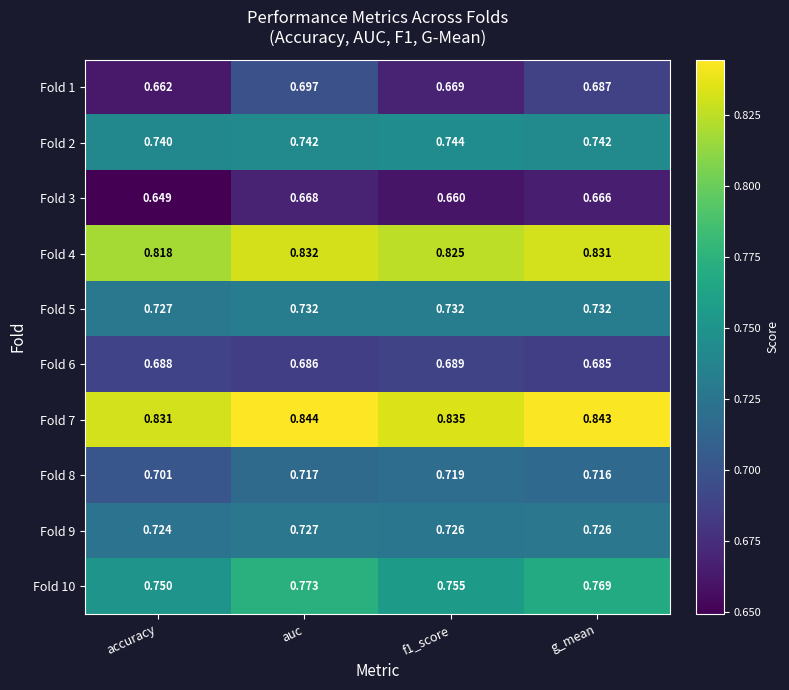

Which category has the lowest value in the Fold 2 series?

accuracy